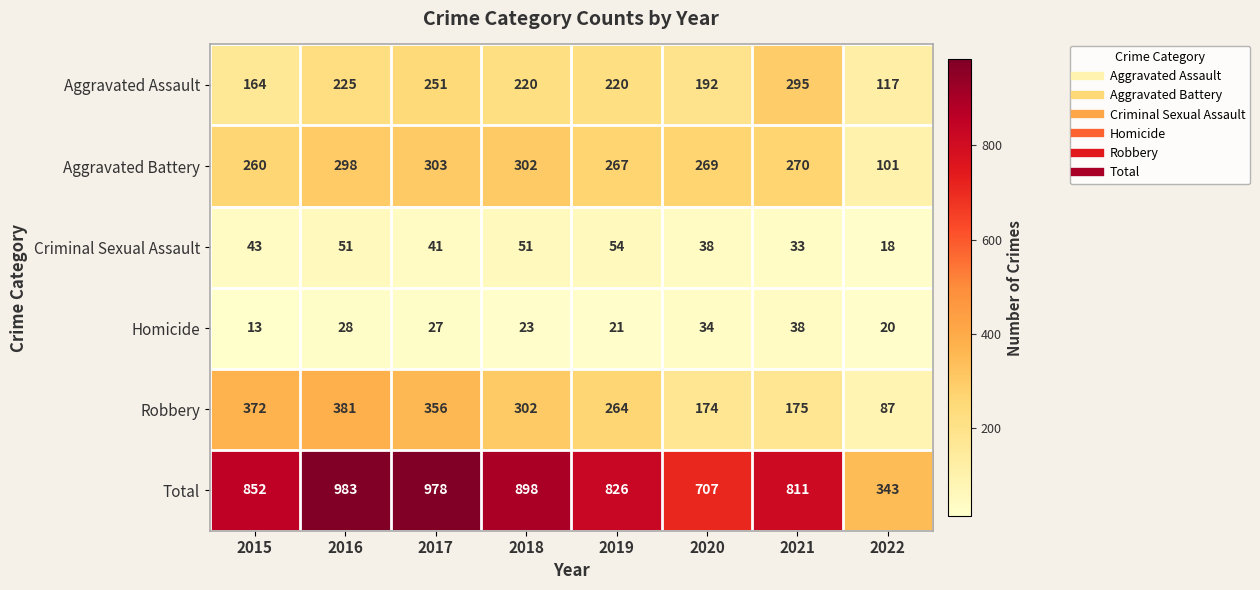

List the series in order of their peak value, lowest first.

Homicide, Criminal Sexual Assault, Aggravated Assault, Aggravated Battery, Robbery, Total